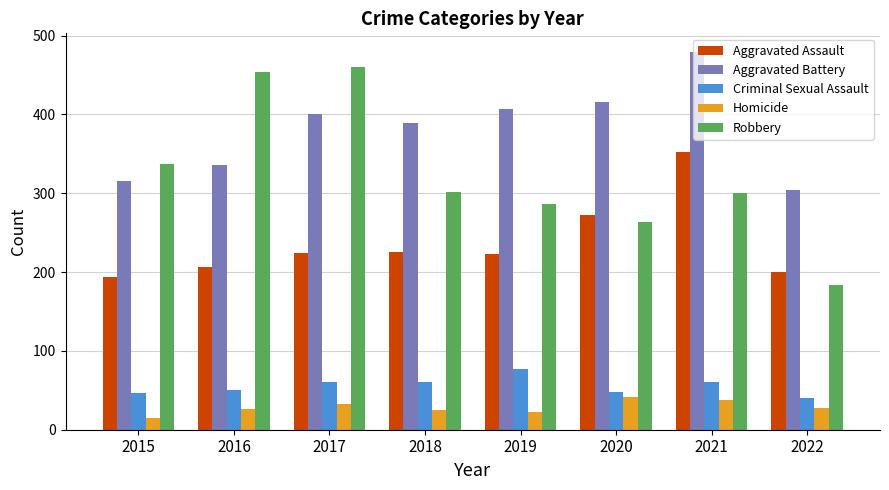

What is the difference between the maximum and second lowest values in the Criminal Sexual Assault series?

31